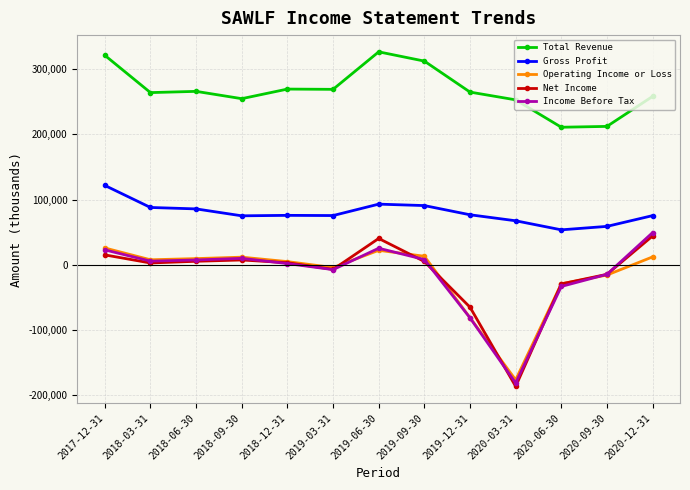

True or false: Gross Profit has a value of 76800 at 2019-12-31.

True